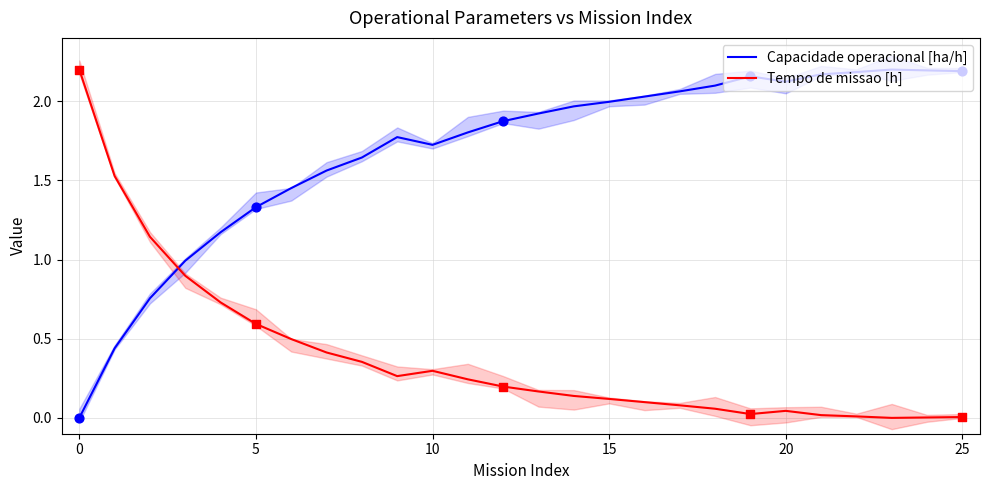

At how many categories does at least one series exceed 1?

25